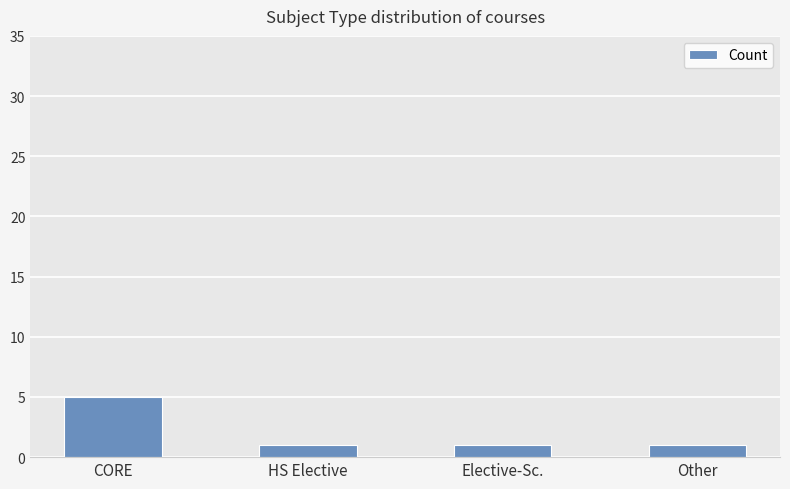

True or false: the data shows 1 at Other.

True